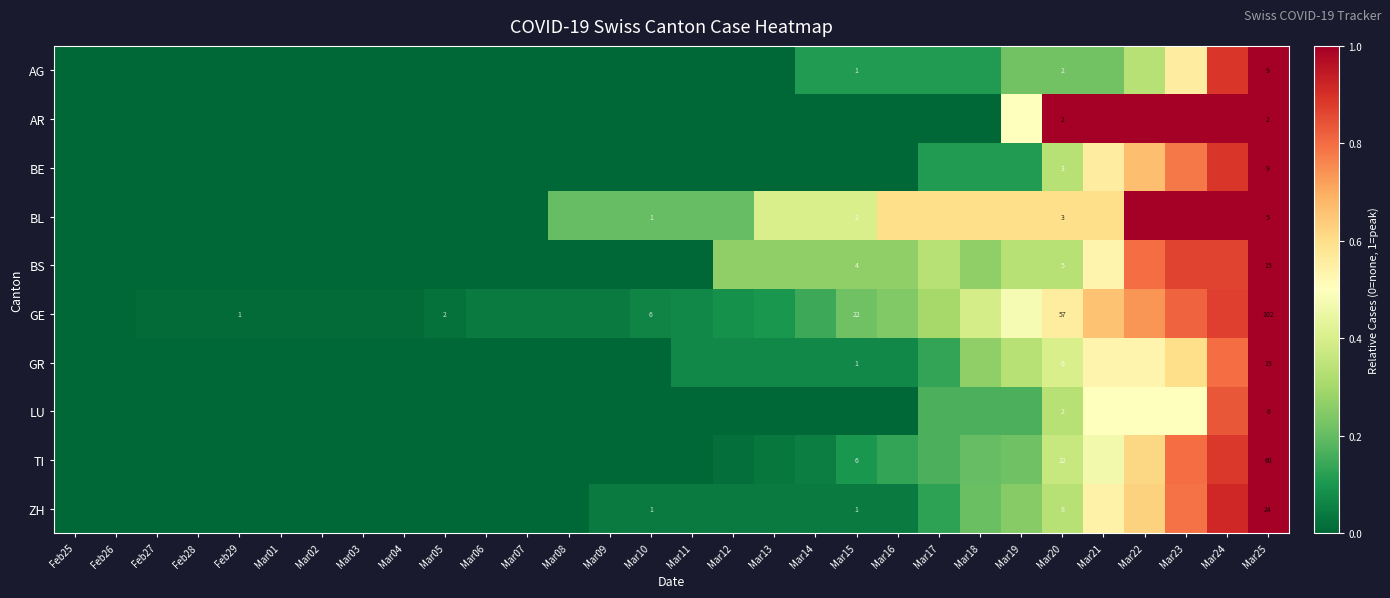

Rank the categories by BL value from highest to lowest.

Mar22, Mar23, Mar24, Mar25, Mar16, Mar17, Mar18, Mar19, Mar20, Mar21, Mar13, Mar14, Mar15, Mar08, Mar09, Mar10, Mar11, Mar12, Feb25, Feb26, Feb27, Feb28, Feb29, Mar01, Mar02, Mar03, Mar04, Mar05, Mar06, Mar07